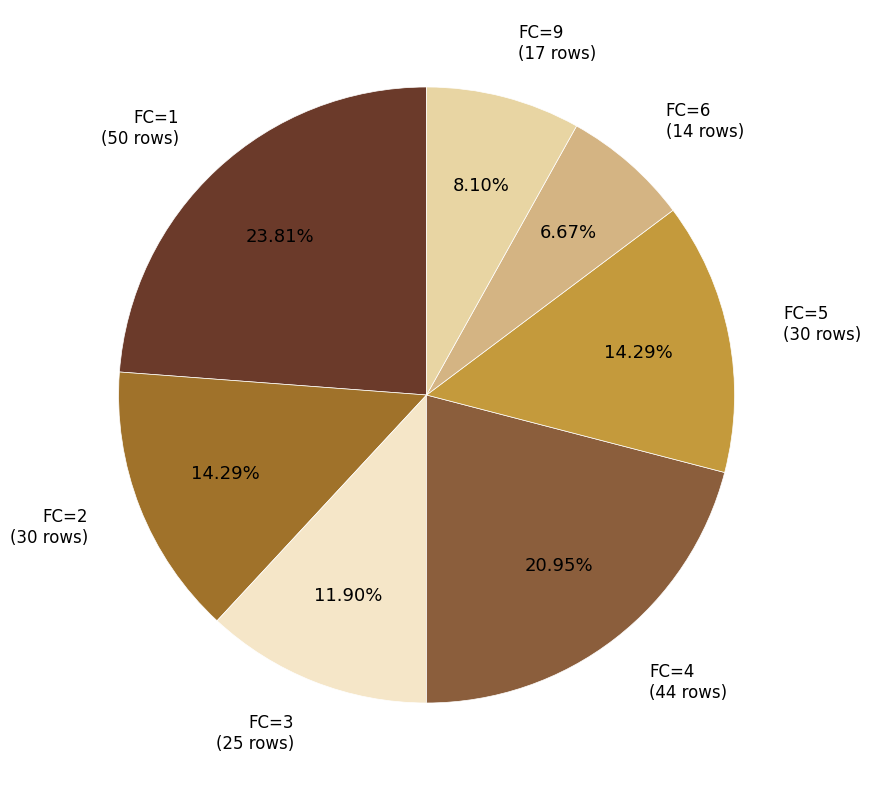

Does FC=4 account for over 50% of the chart?

No